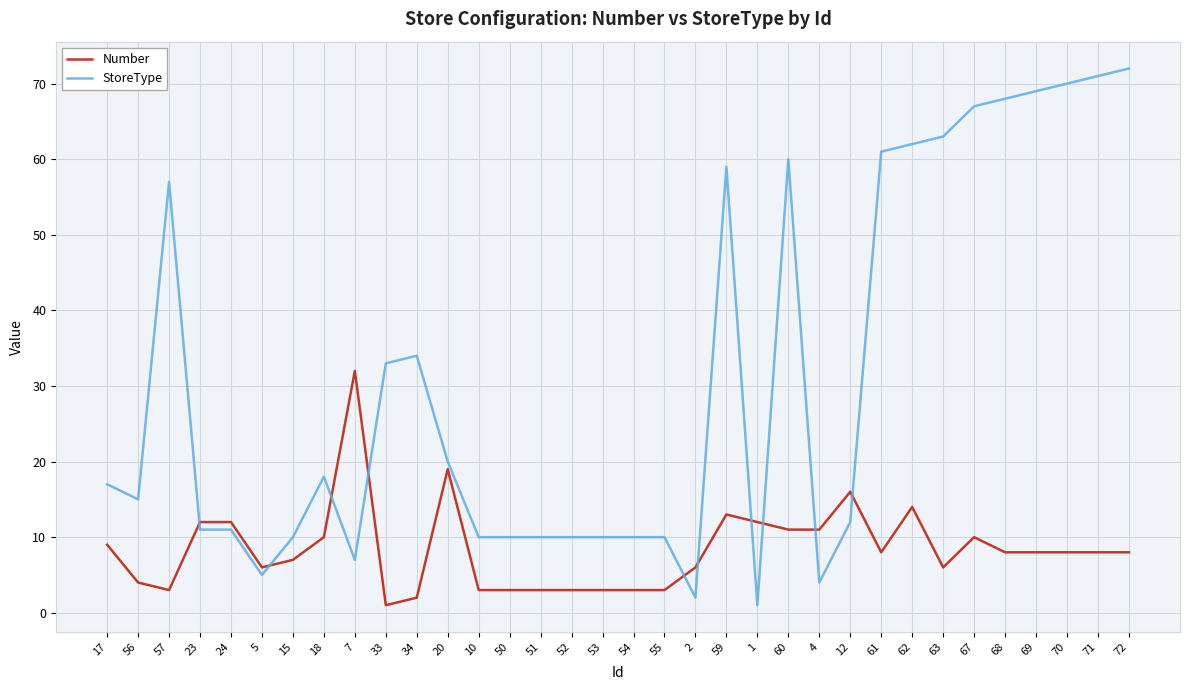

Where do Number and StoreType first cross each other?

57 and 23